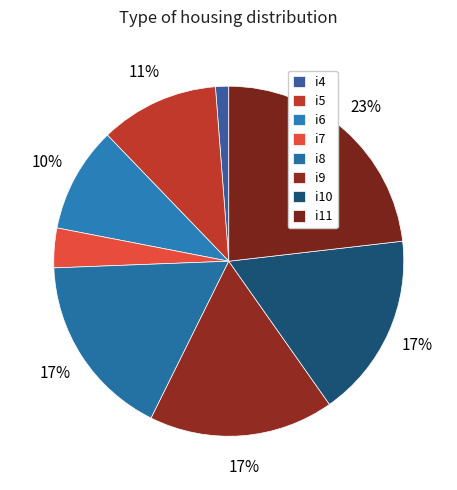

What portion of the pie excludes i7?

96.3%